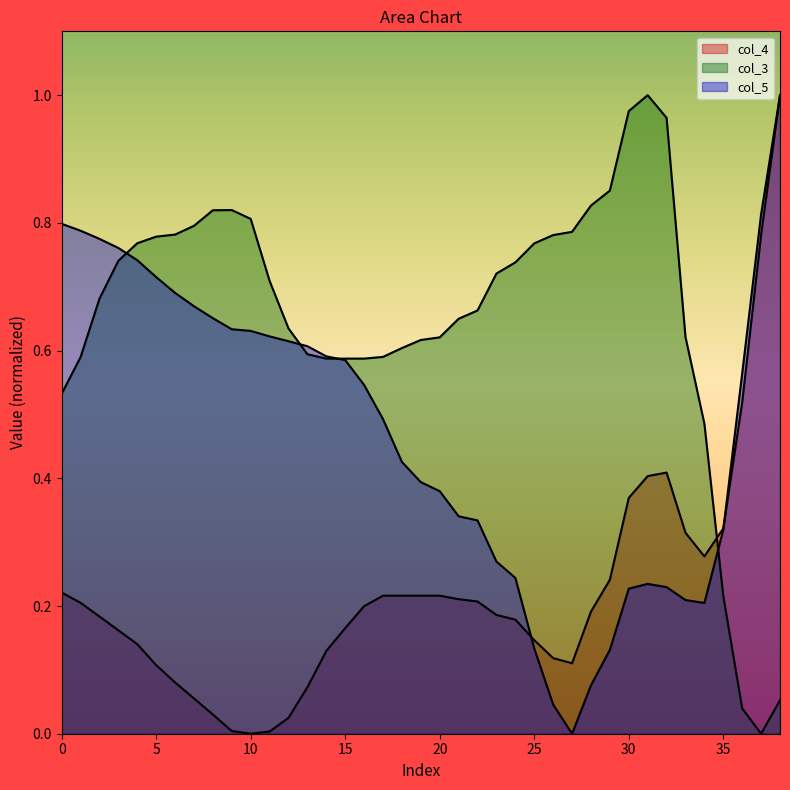

List the series in order of their overall mean, lowest first.

col_4, col_5, col_3